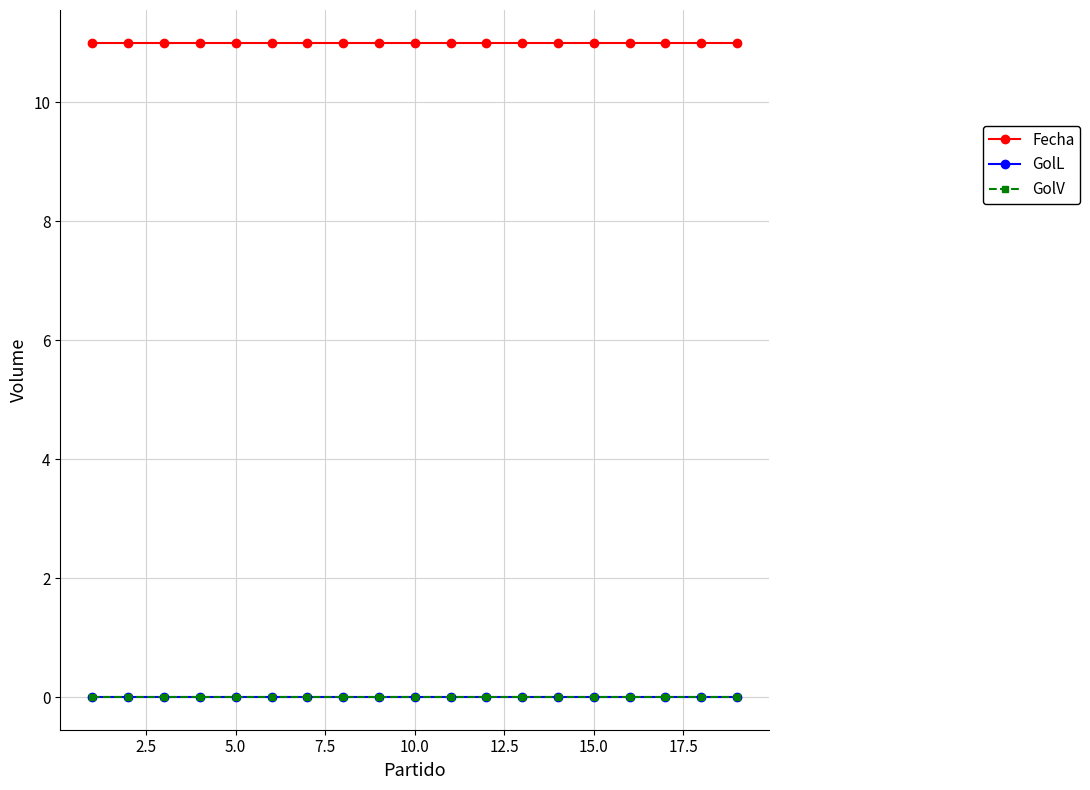

Does the chart have visible grid lines?

Yes